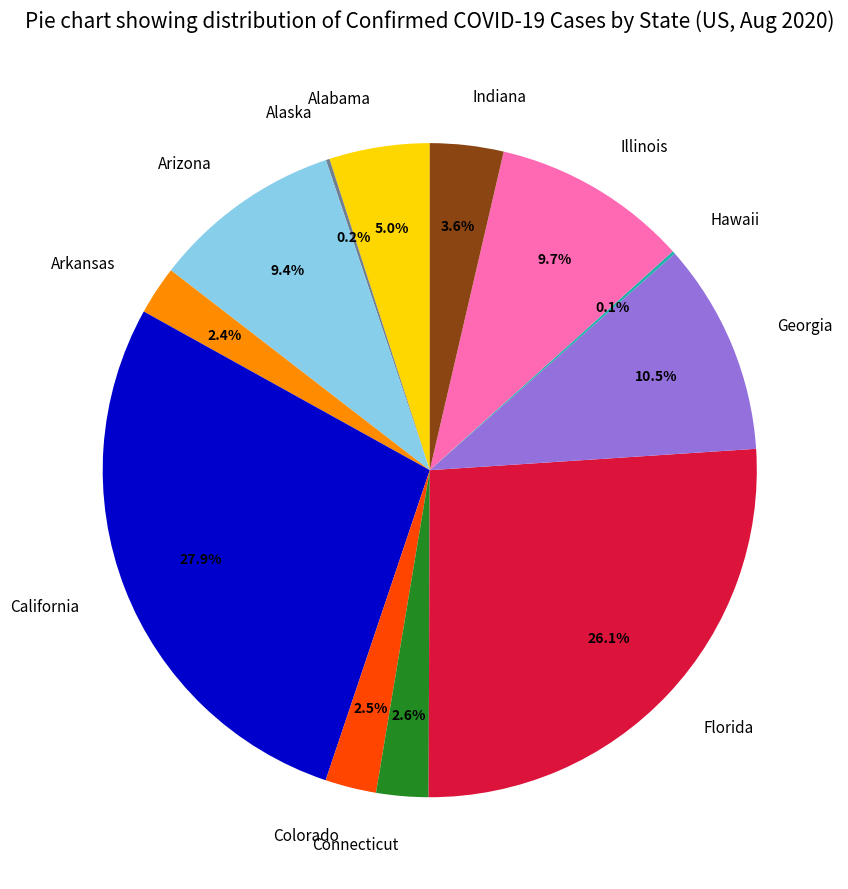

What portion of the pie excludes Colorado?

97.5%